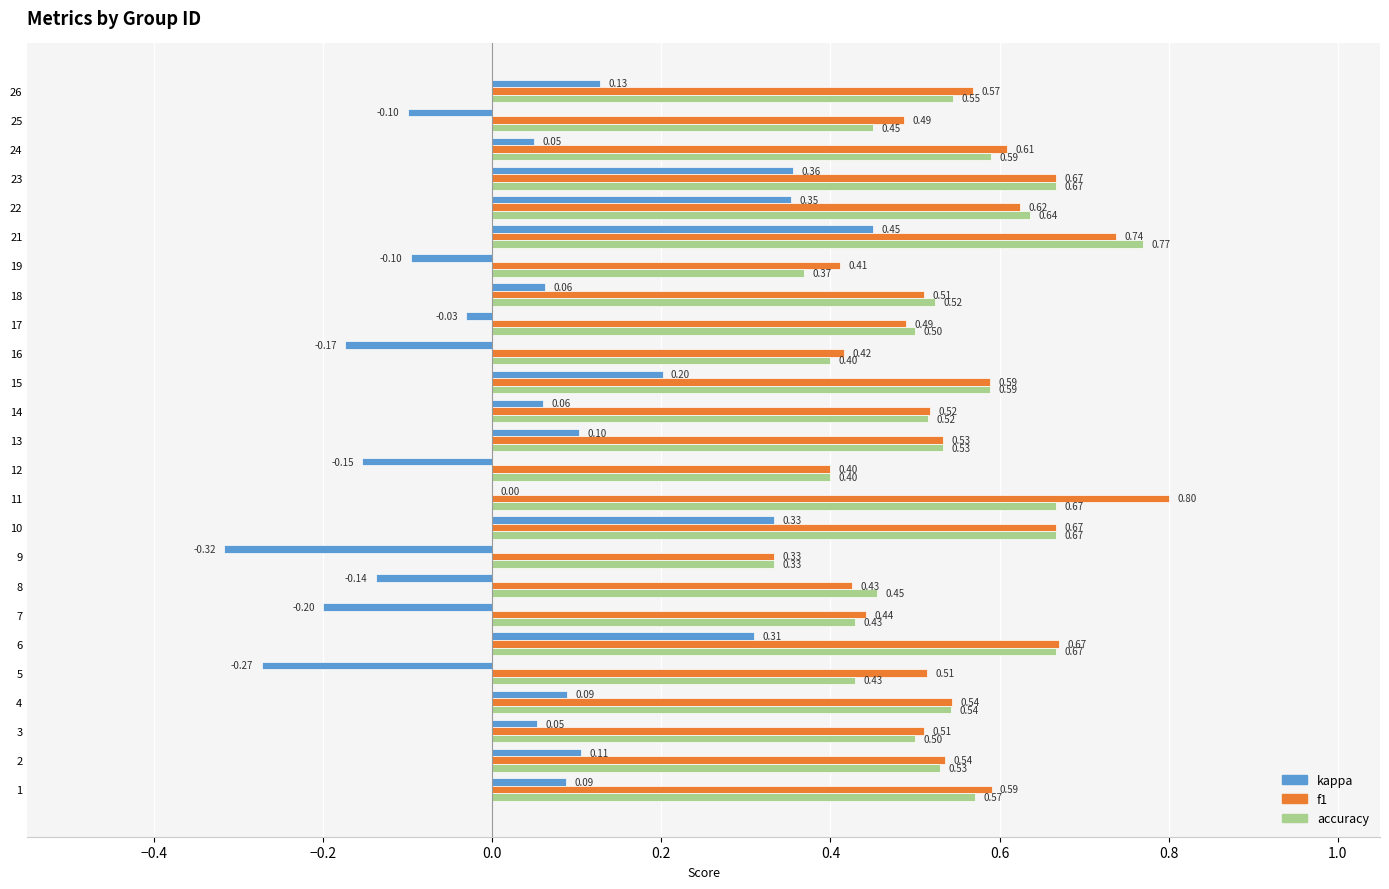

What is the sum of the accuracy values at 26 and 23?

1.2